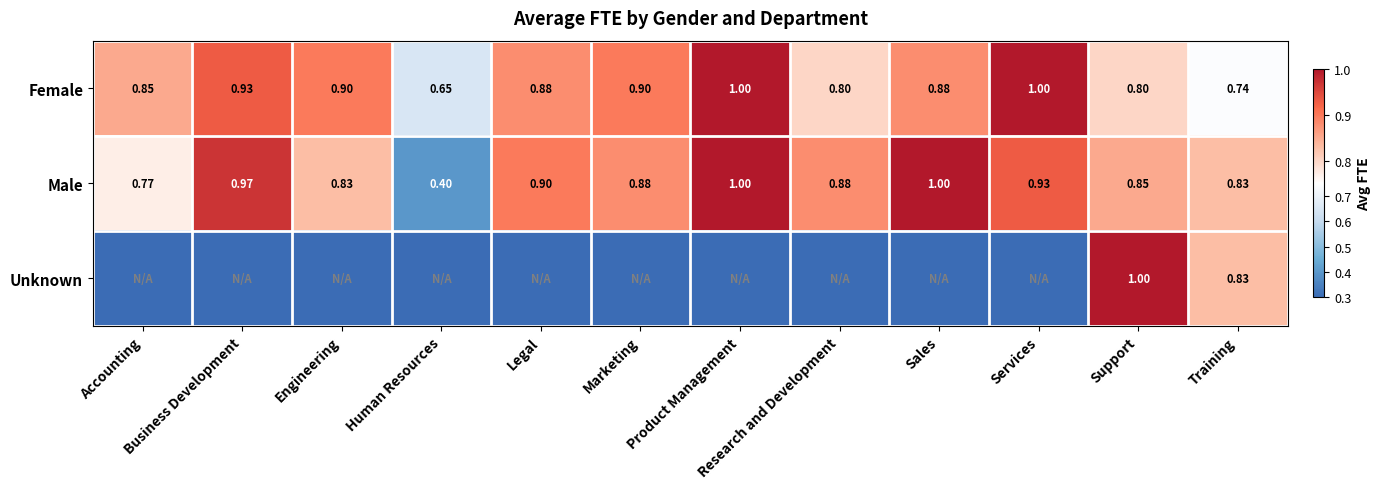

At which label does Female reach its minimum?

Human Resources